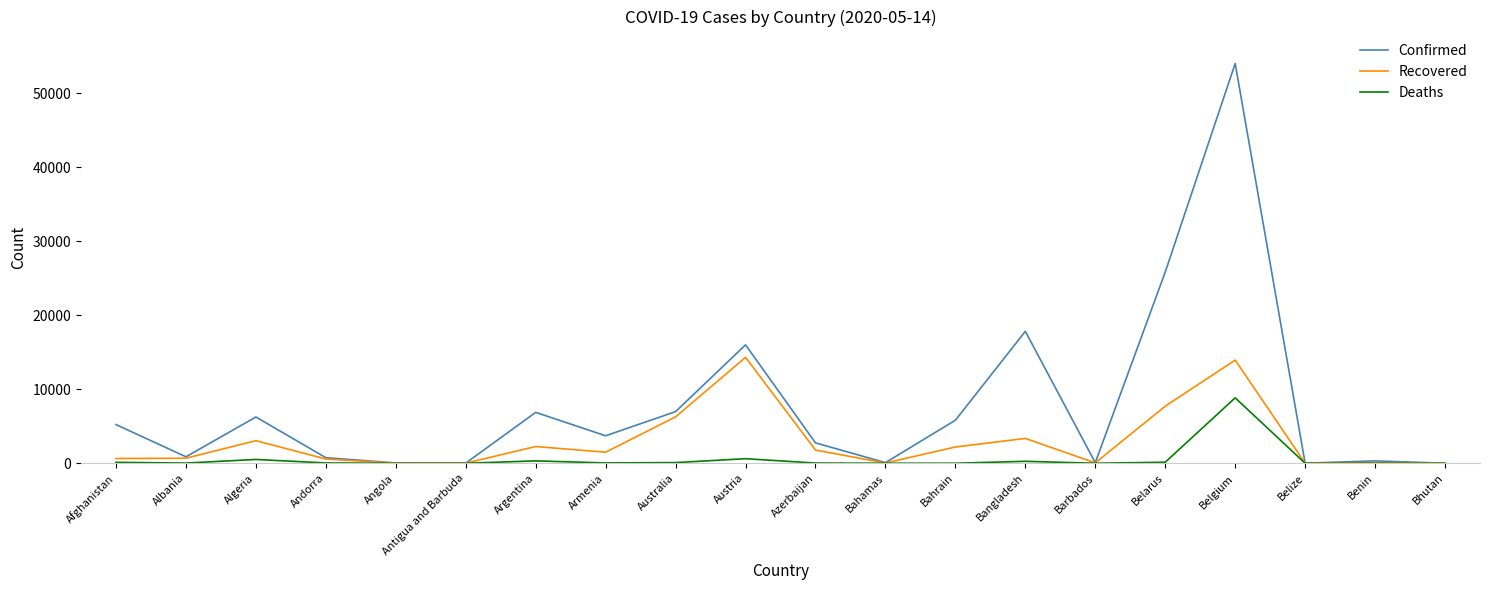

Where is Confirmed nearest to the value 26996?

Belarus